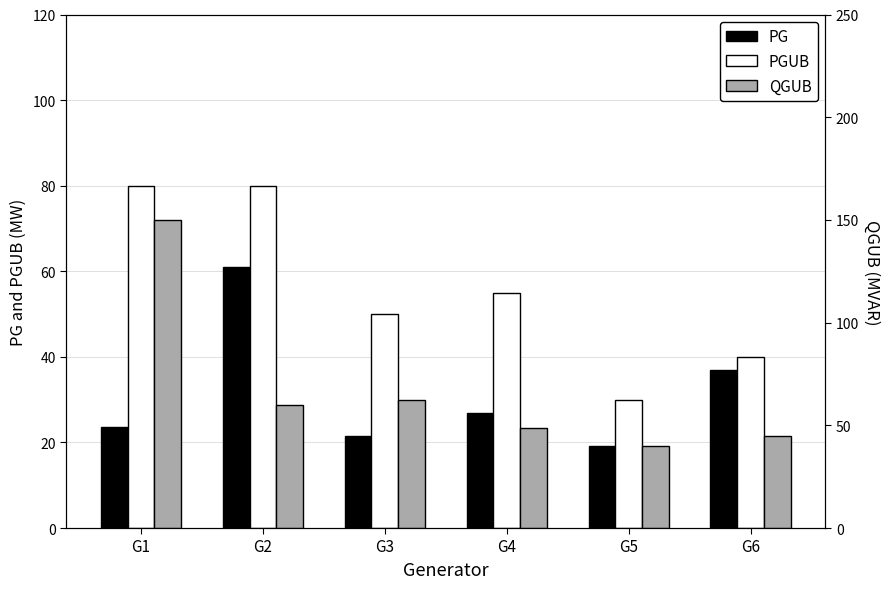

Which label corresponds to the largest value in the chart?

G1